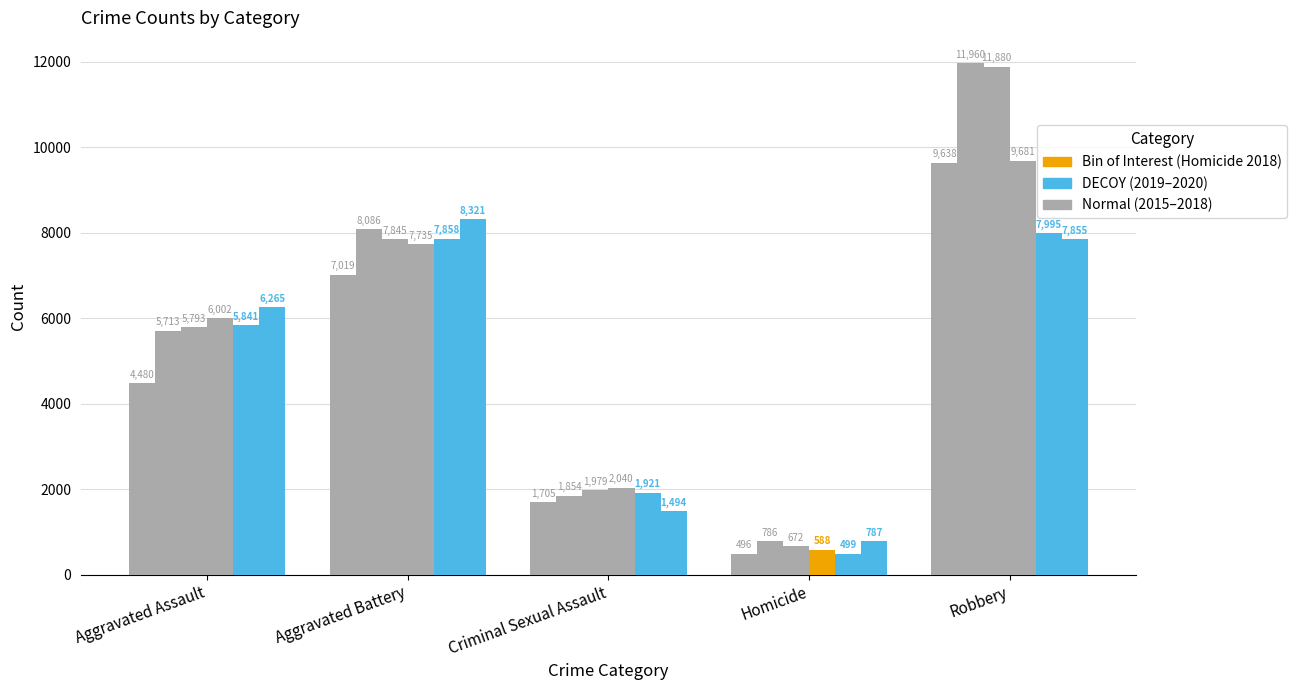

The 2016 series shows 786 at Homicide. True or false?

True